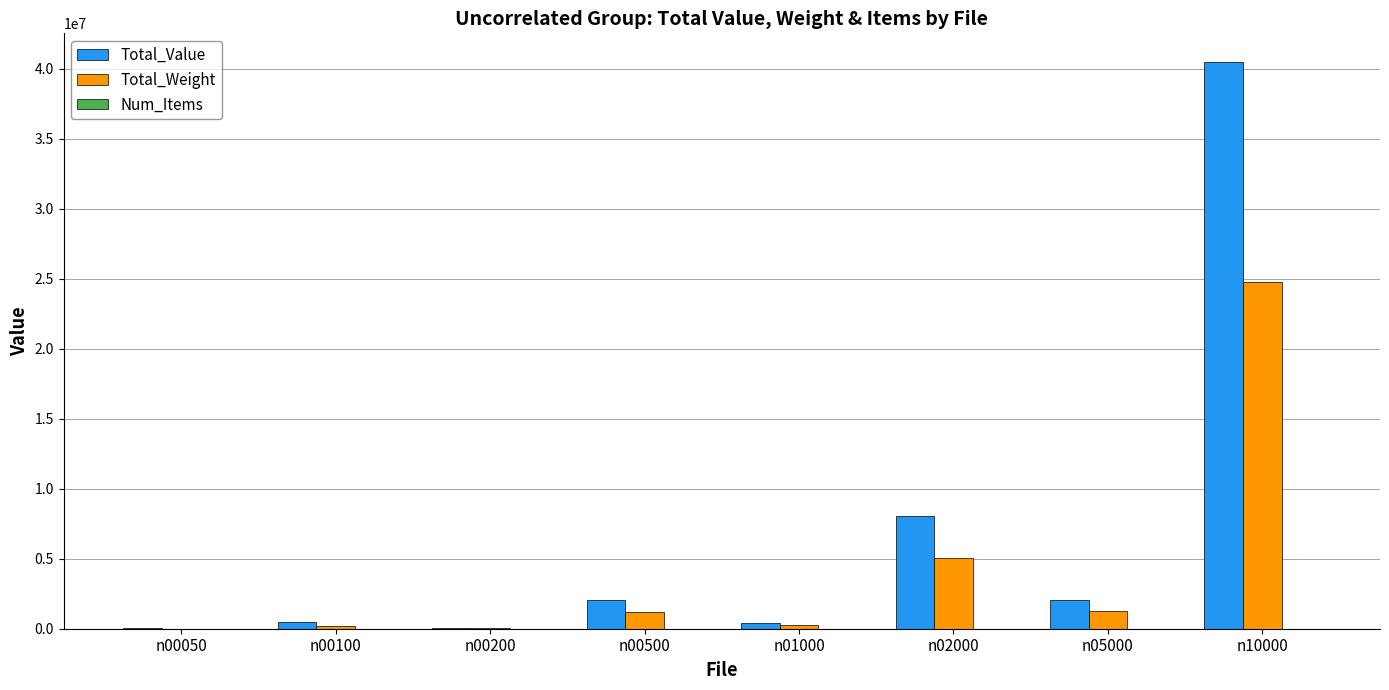

At which label is Total_Value closest to 20260628?

n02000